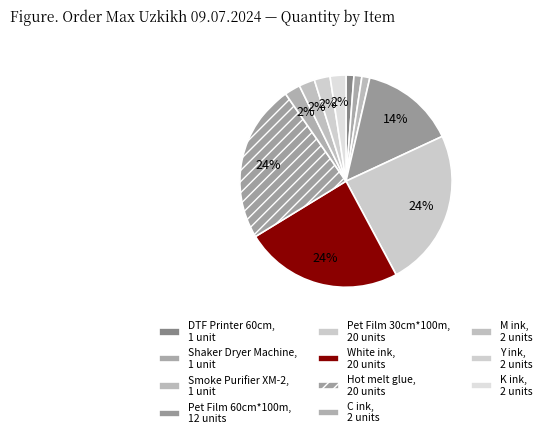

To the nearest percent, what is the difference between the largest and smallest slice percentages?

23%